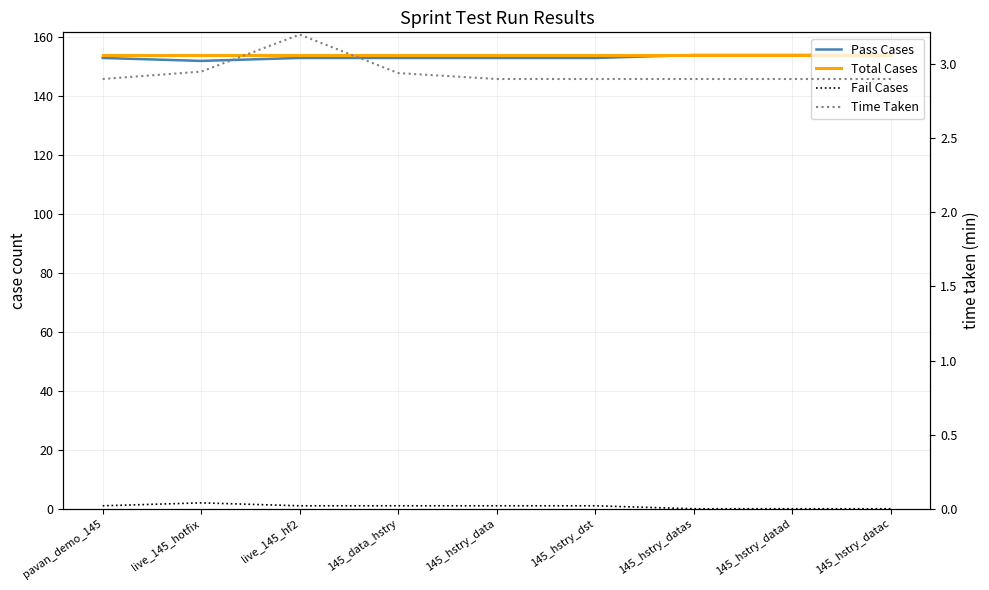

The Pass Cases series shows 153.0 at 145_data_hstry. True or false?

True